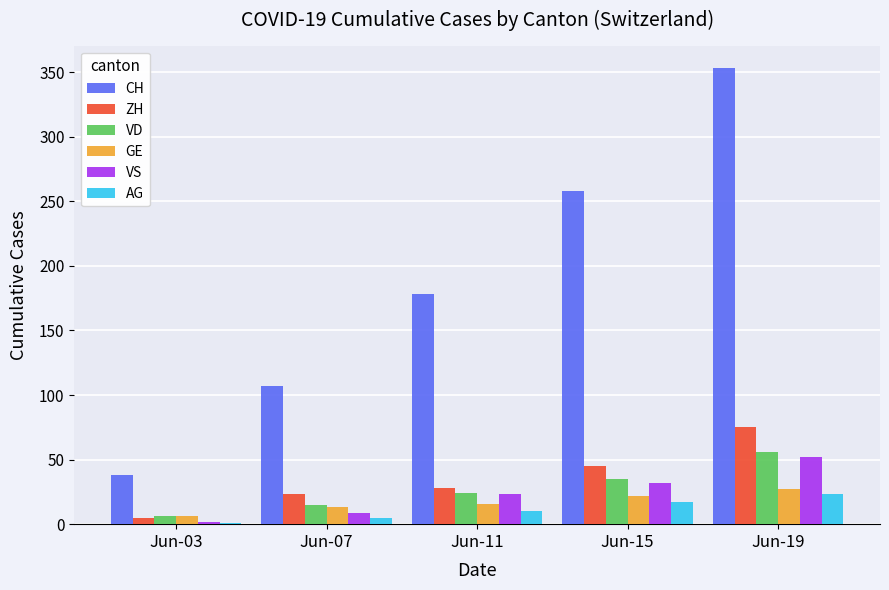

What are all the series names shown in the legend?

CH, ZH, VD, GE, VS, AG